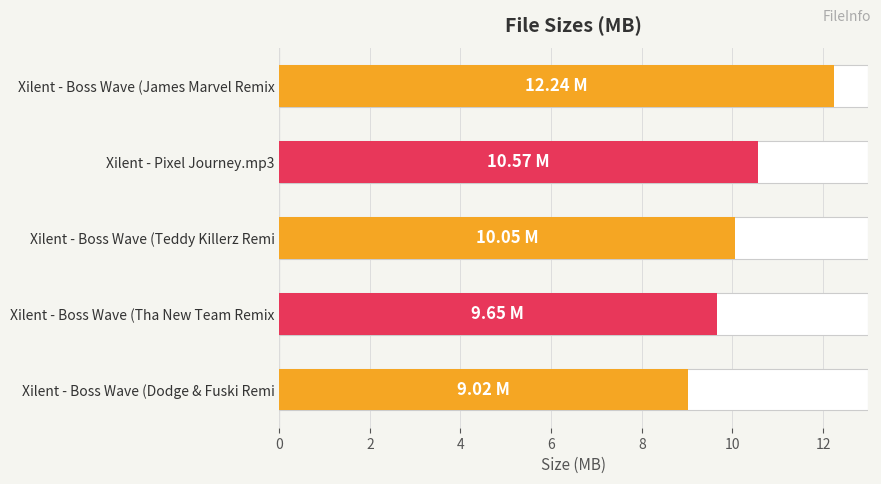

What is the difference between the maximum and second lowest values?

2.6